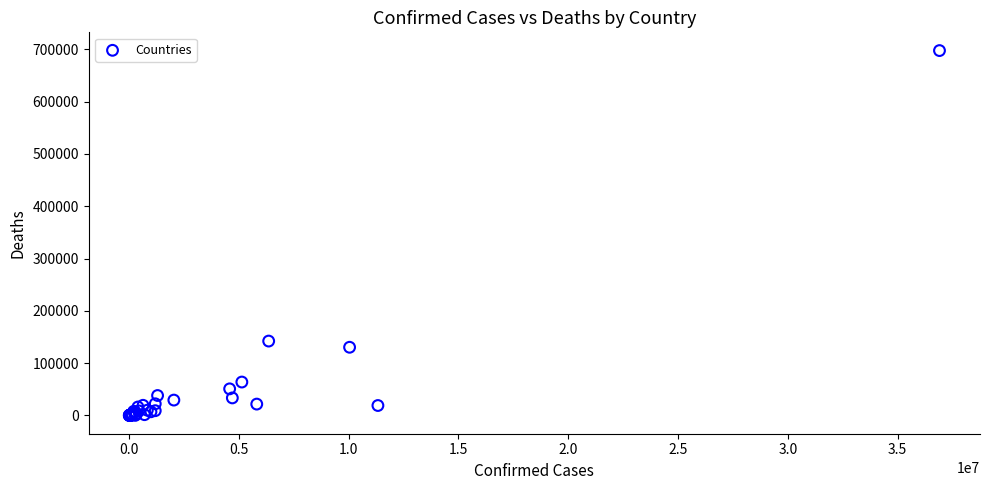

What Y value in the scatter plot is closest to 348842?

142276